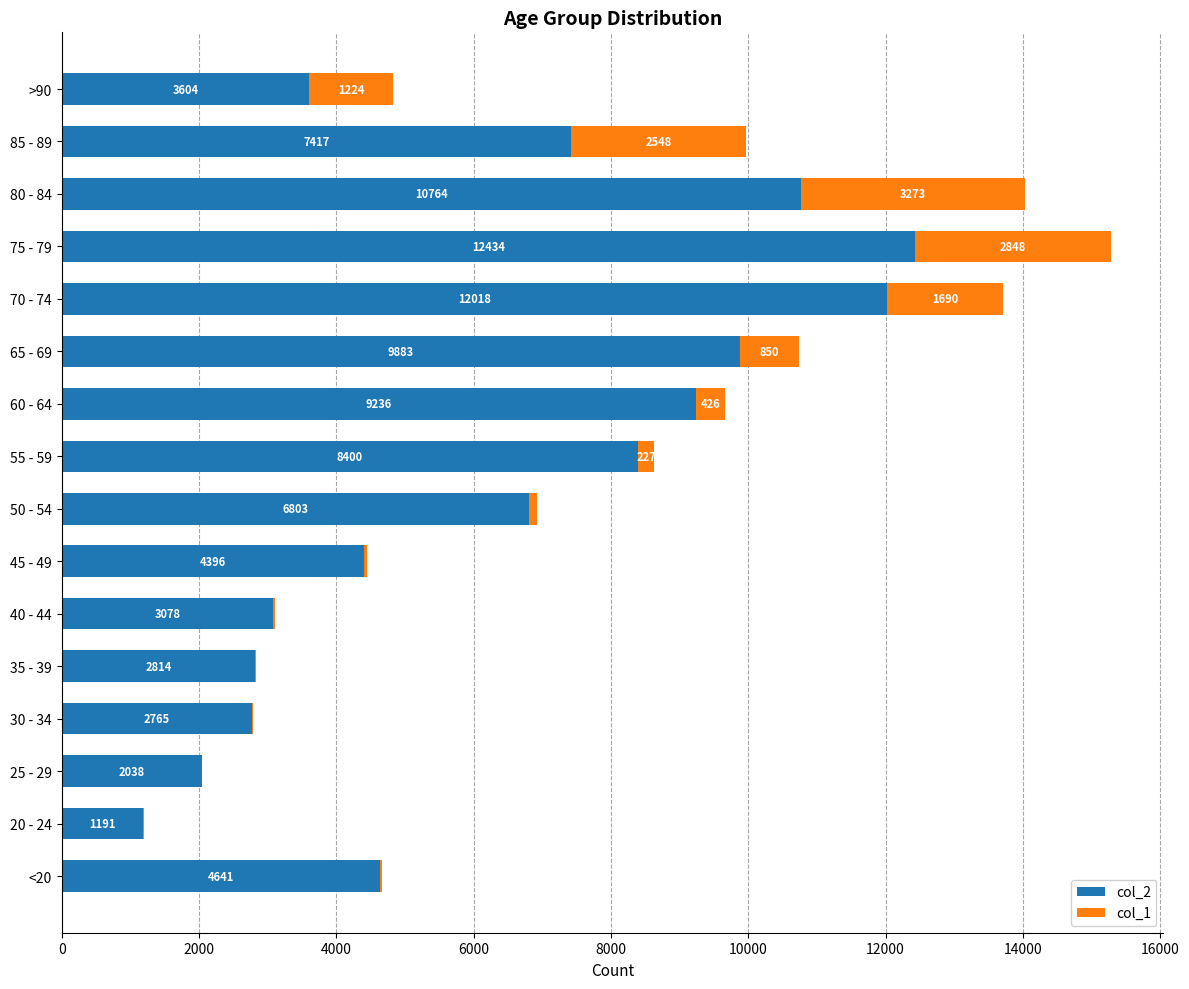

What is the average value of the col_2 series?

6343